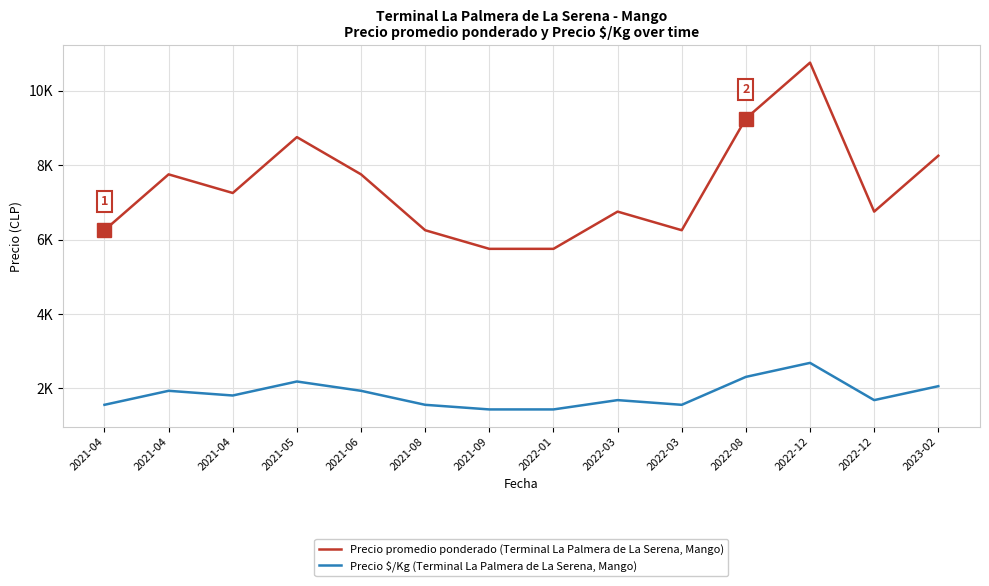

Does the chart have visible grid lines?

Yes